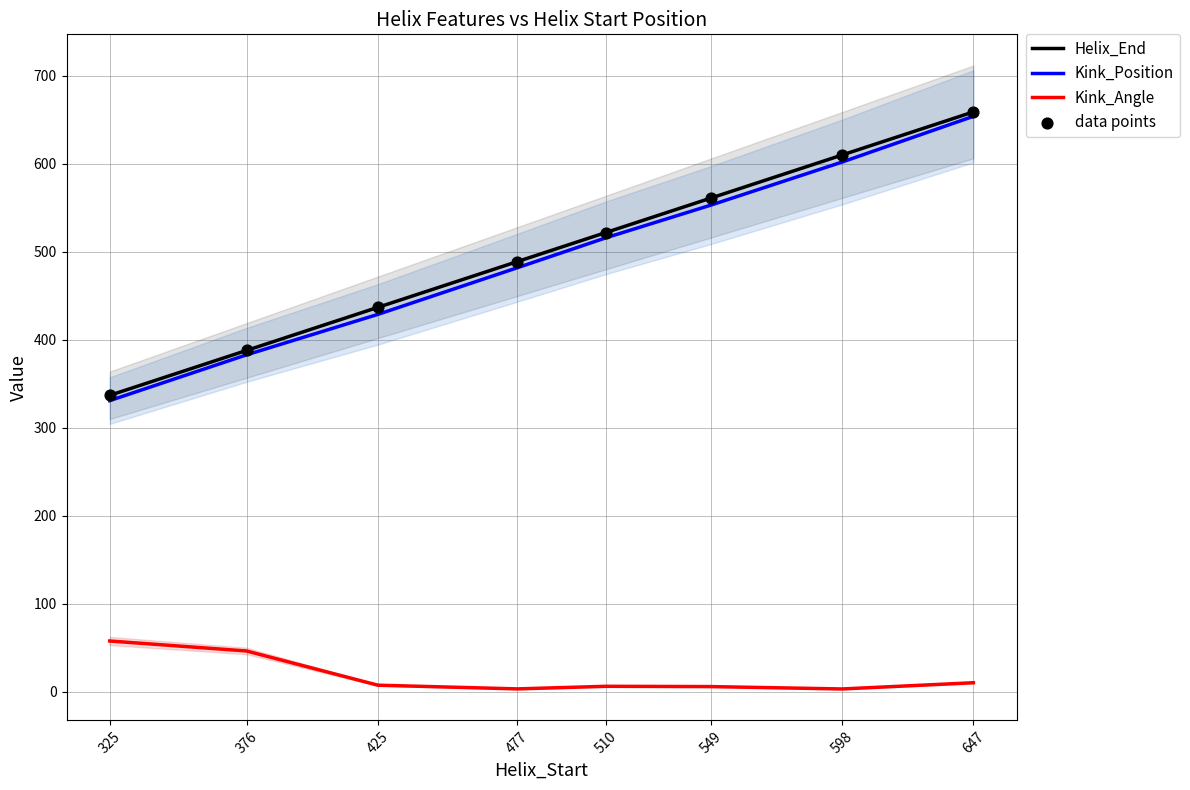

Which series has the largest total across all categories?

Helix_End